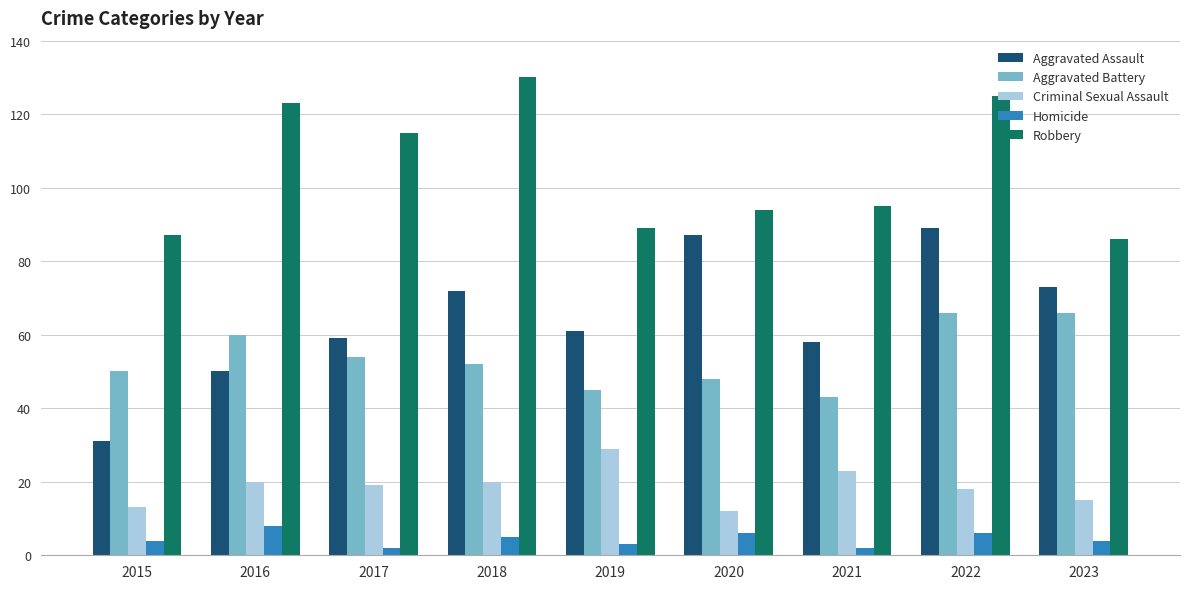

Reading right to left, list all the values displayed in this chart.

Aggravated Assault: 73	89	58	87	61	72	59	50	31
Aggravated Battery: 66	66	43	48	45	52	54	60	50
Criminal Sexual Assault: 15	18	23	12	29	20	19	20	13
Homicide: 4	6	2	6	3	5	2	8	4
Robbery: 86	125	95	94	89	130	115	123	87